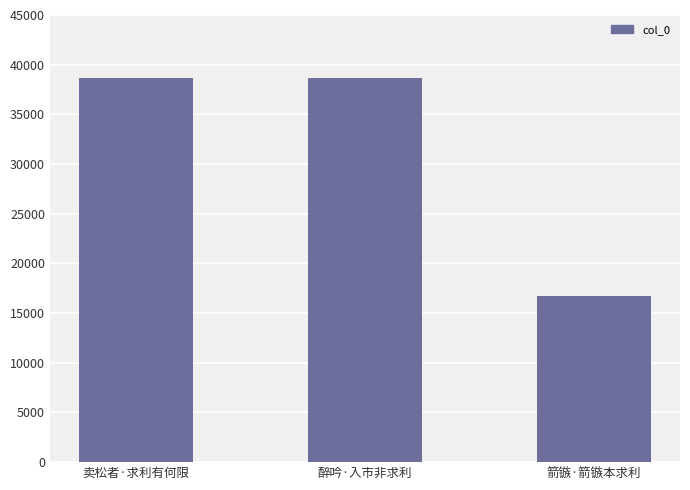

What is the greatest value displayed?

38691